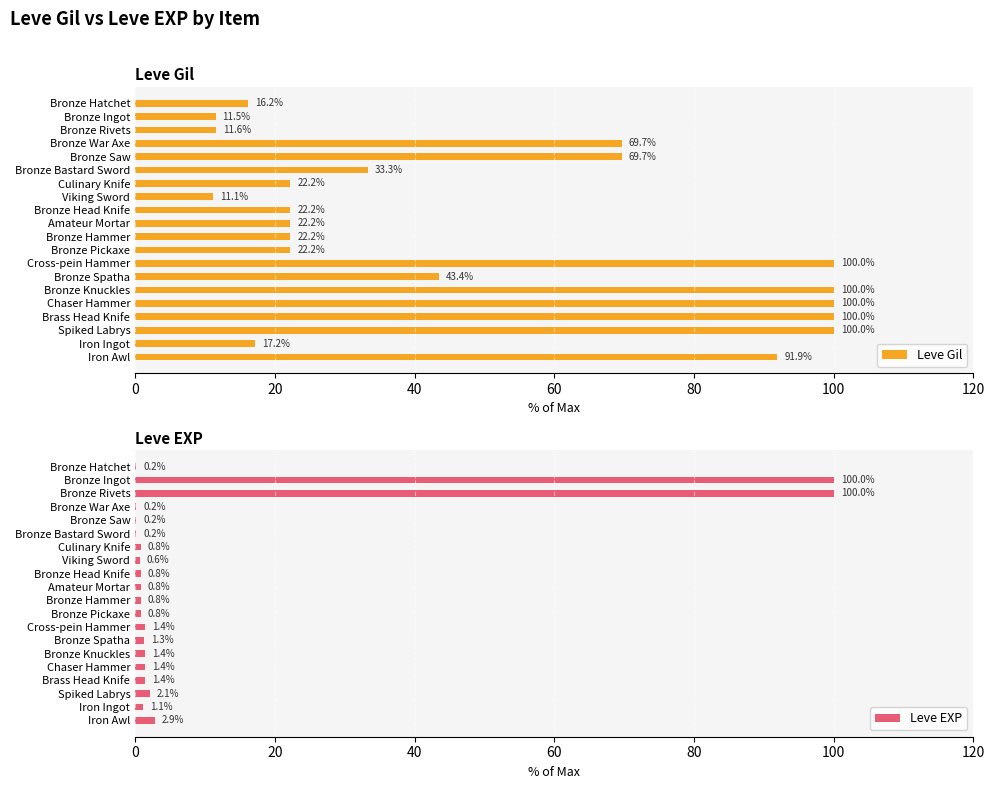

What value does the Leve Gil series have at Iron Awl?

91.9